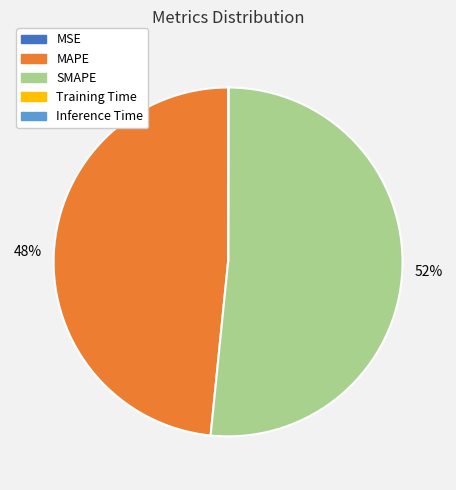

Is it true that MAPE is 48% of the pie?

True